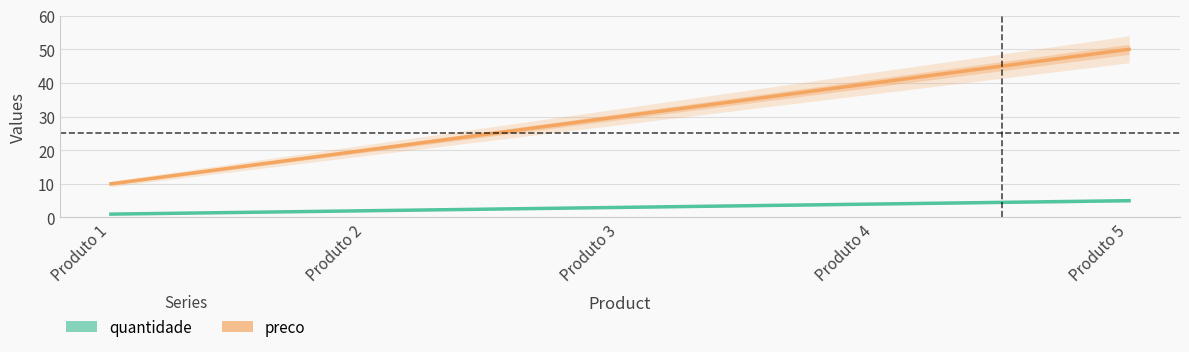

Does the chart display data point markers on the line(s)?

No